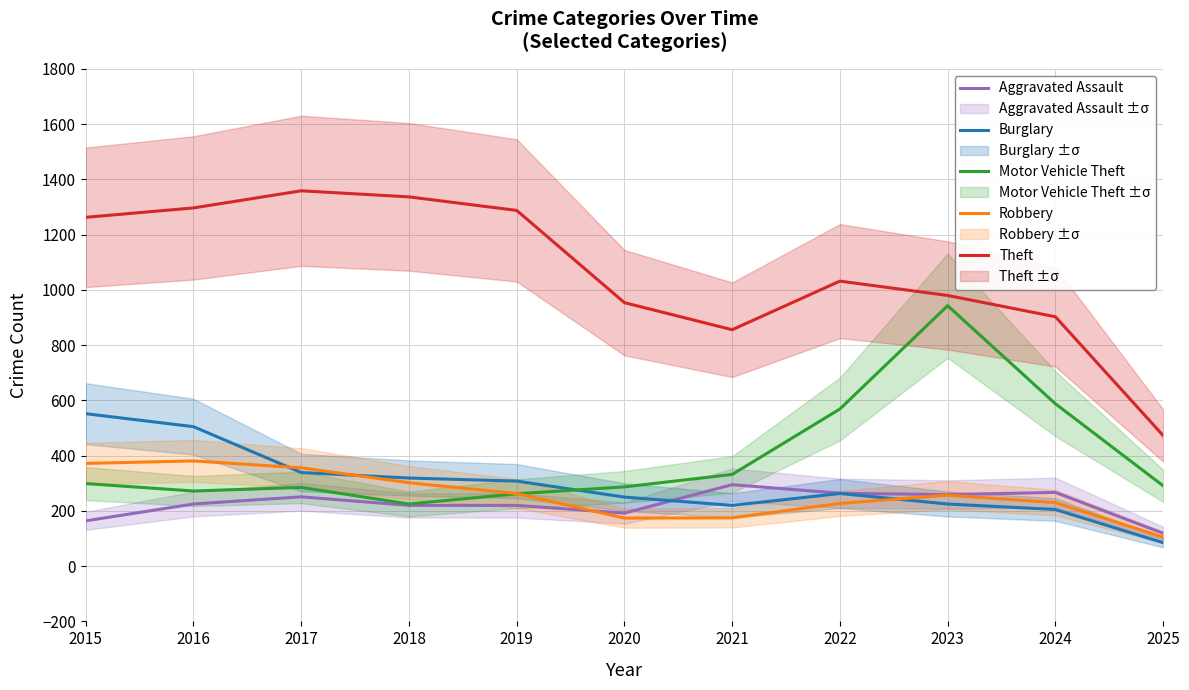

True or false: Burglary has a value of 205 at 2024.

True